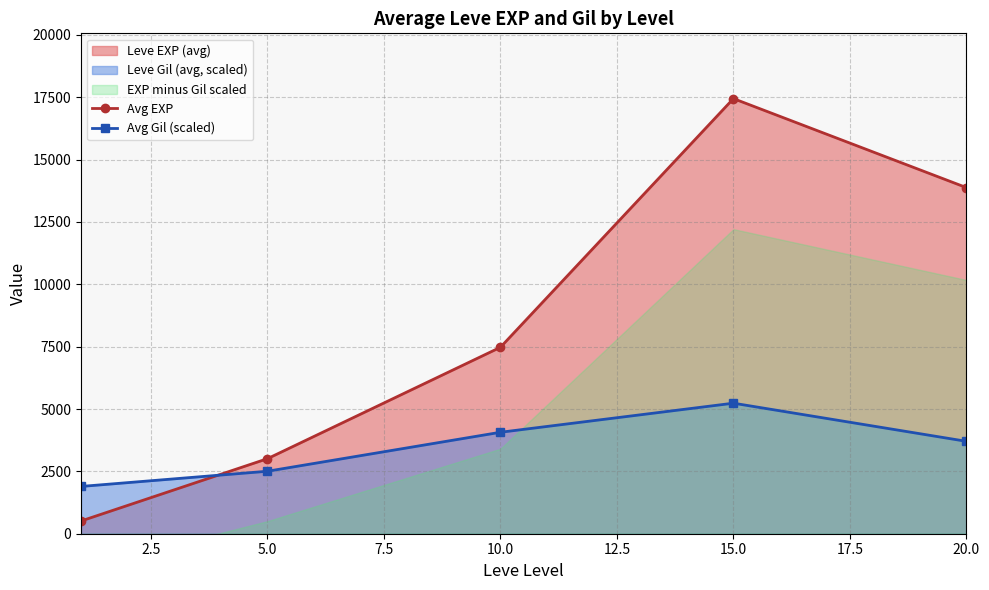

Which series ends up on top after the final intersection of Avg Gil (scaled) and Avg EXP?

Avg EXP